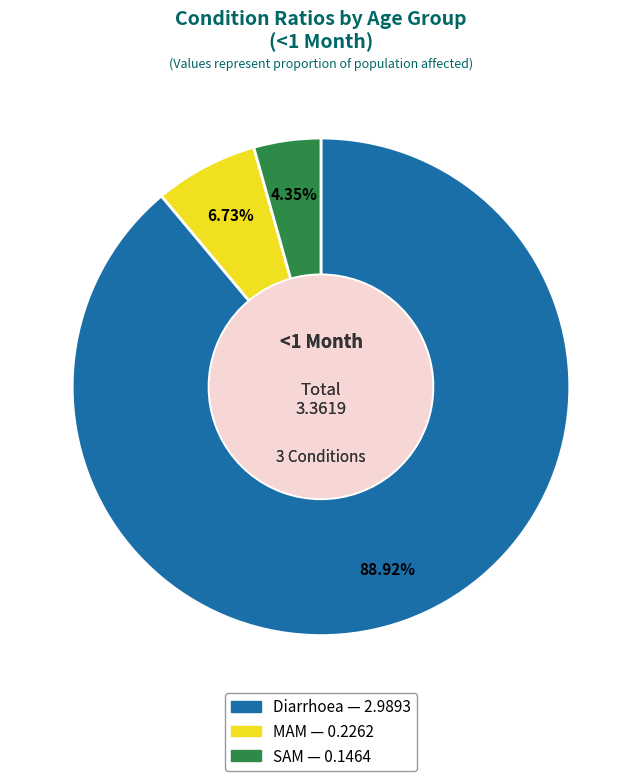

Do SAM and Diarrhoea together represent more than half of the pie?

Yes